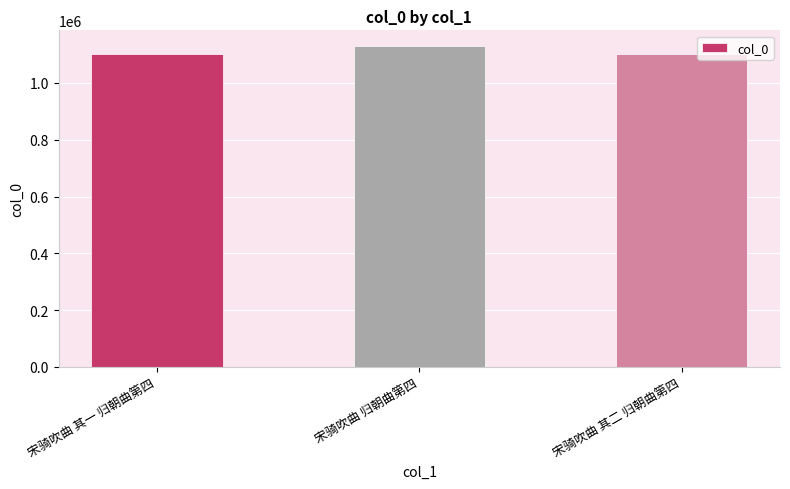

What is the change in value from 宋骑吹曲 其一 归朝曲第四 to 宋骑吹曲 其二 归朝曲第四?

+1